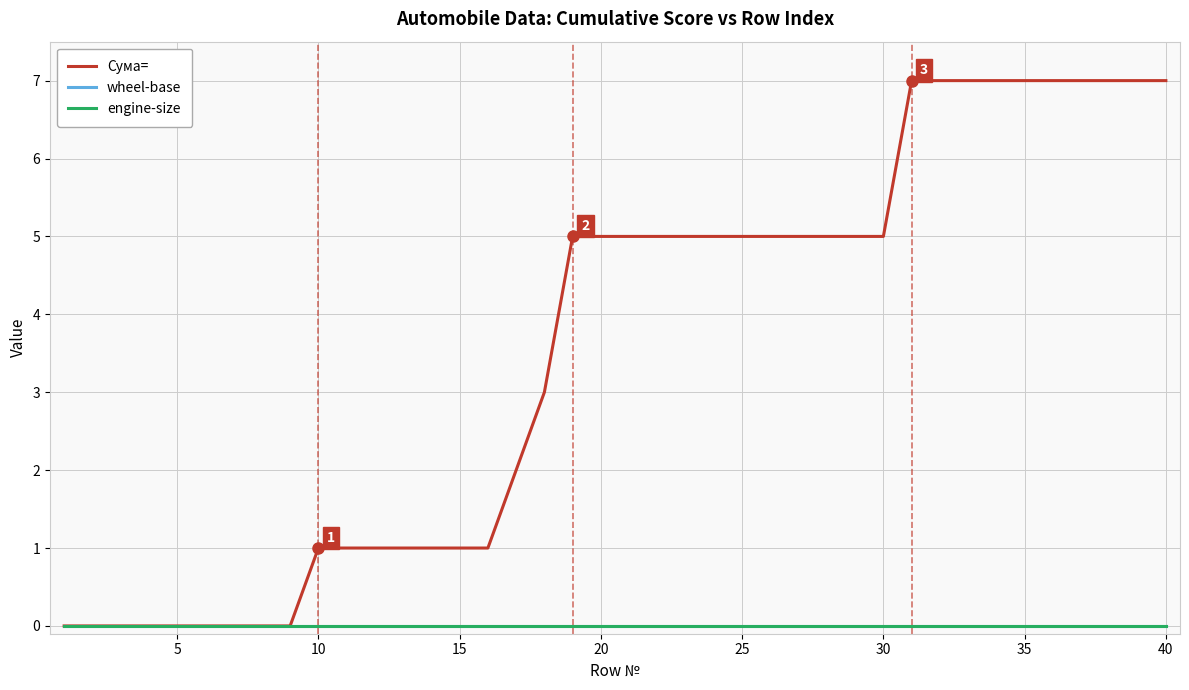

Does the chart have visible grid lines?

Yes